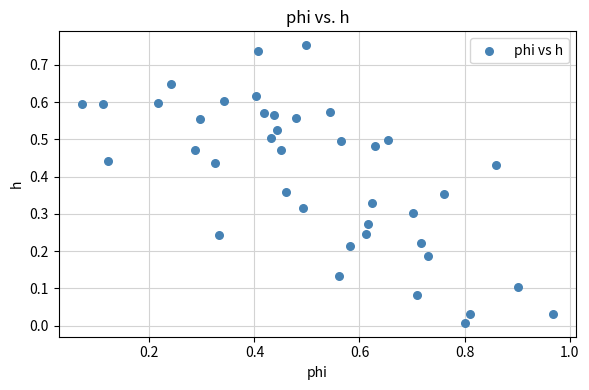

What is the range of X values (max minus min)?

0.9